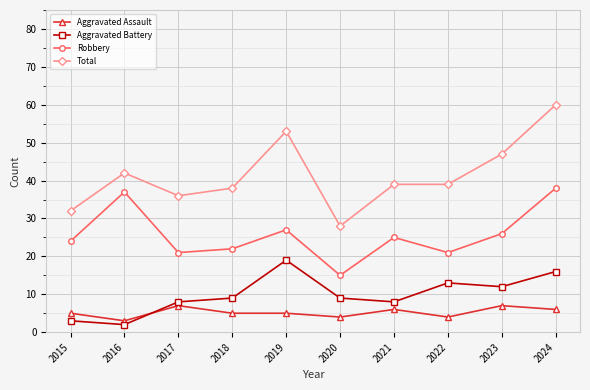

List the series in order of their peak value, lowest first.

Aggravated Assault, Aggravated Battery, Robbery, Total